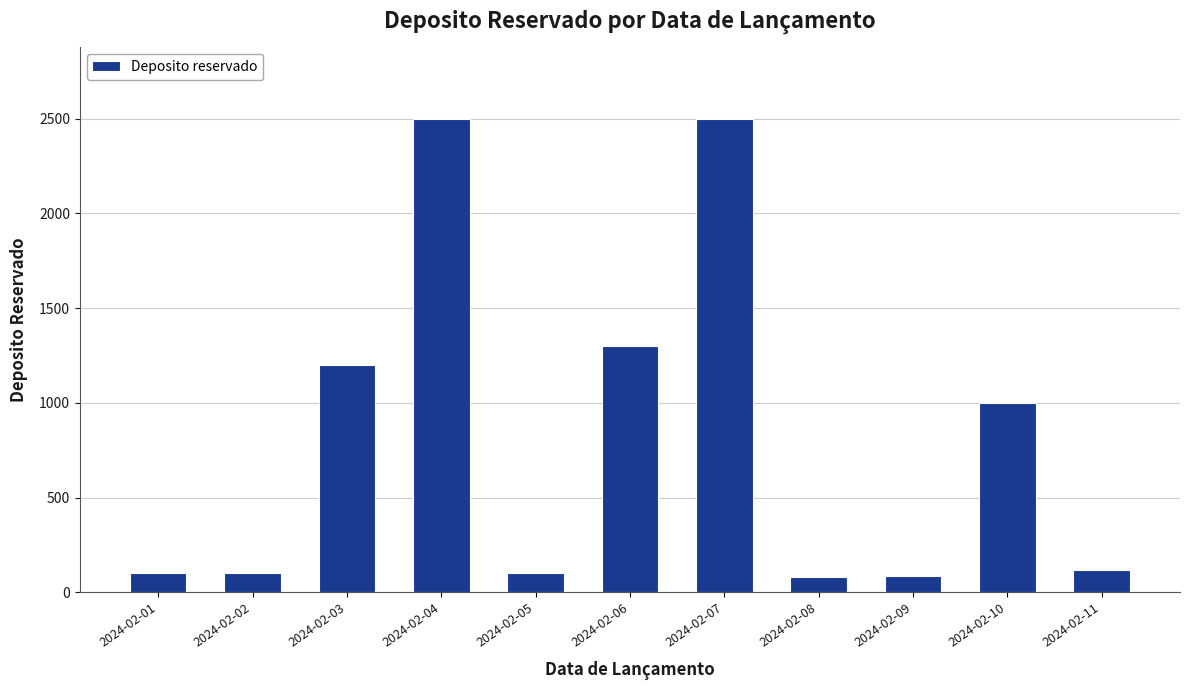

What is the difference between the maximum and minimum values?

2417.6